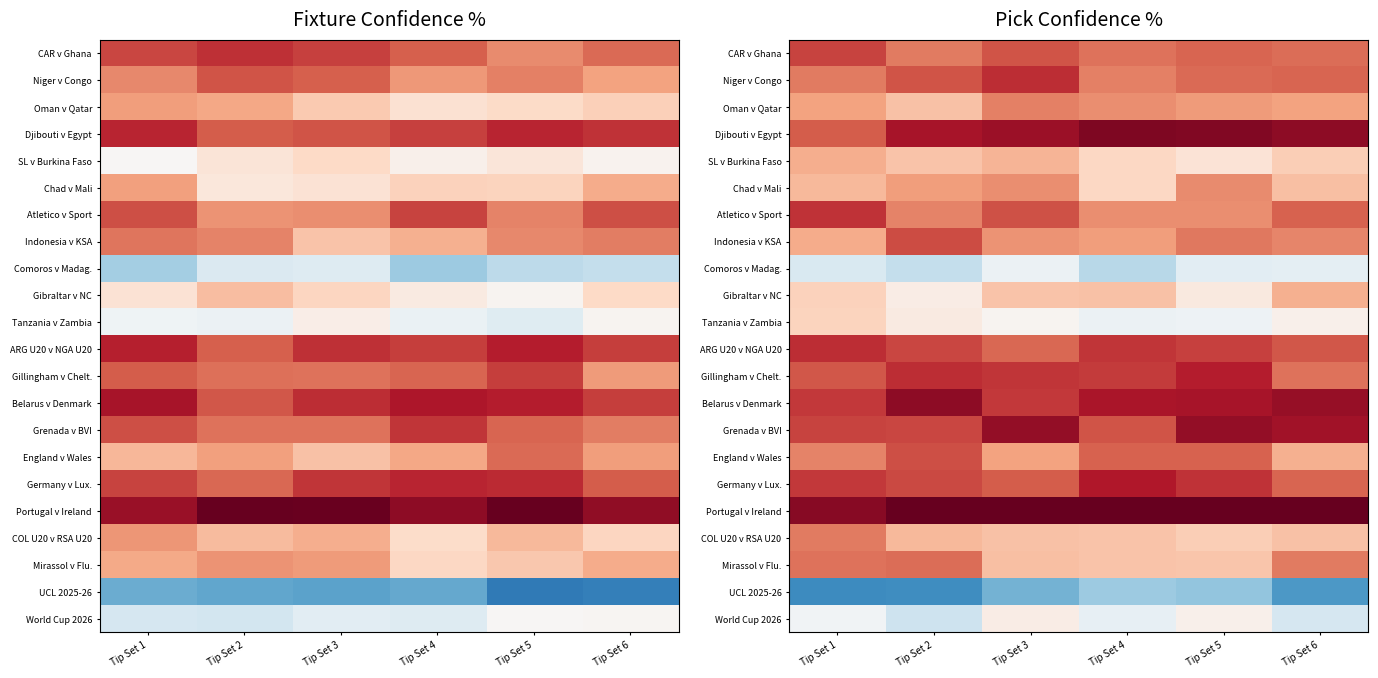

The Tanzania v Zambia series shows 47.1 at Tip Set 4. True or false?

True